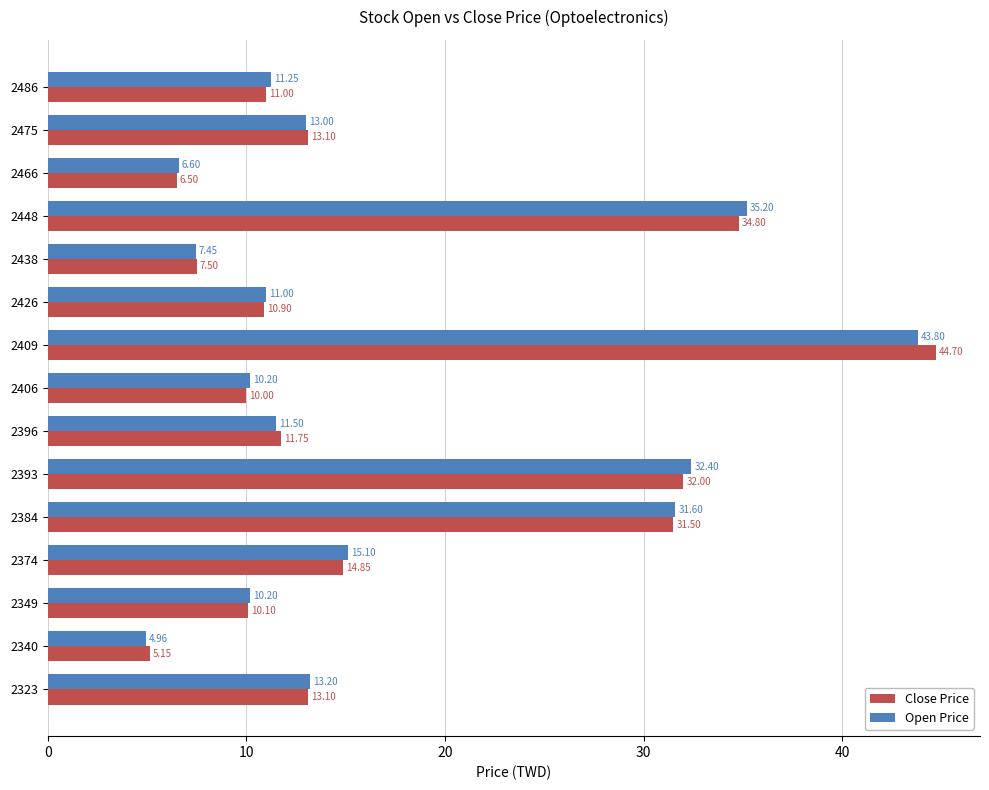

What are all the series names shown in the legend?

Close Price, Open Price